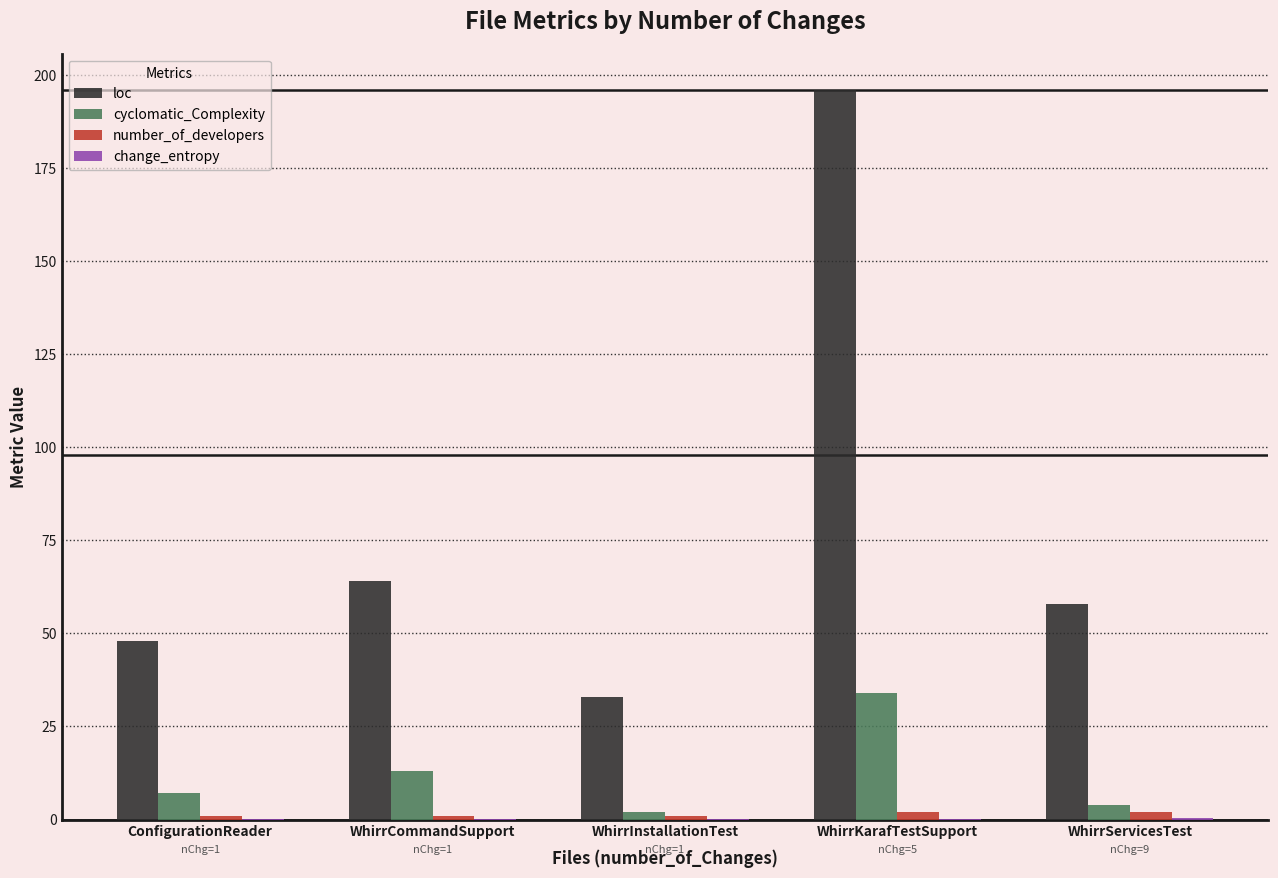

Which series has the largest total across all categories?

loc